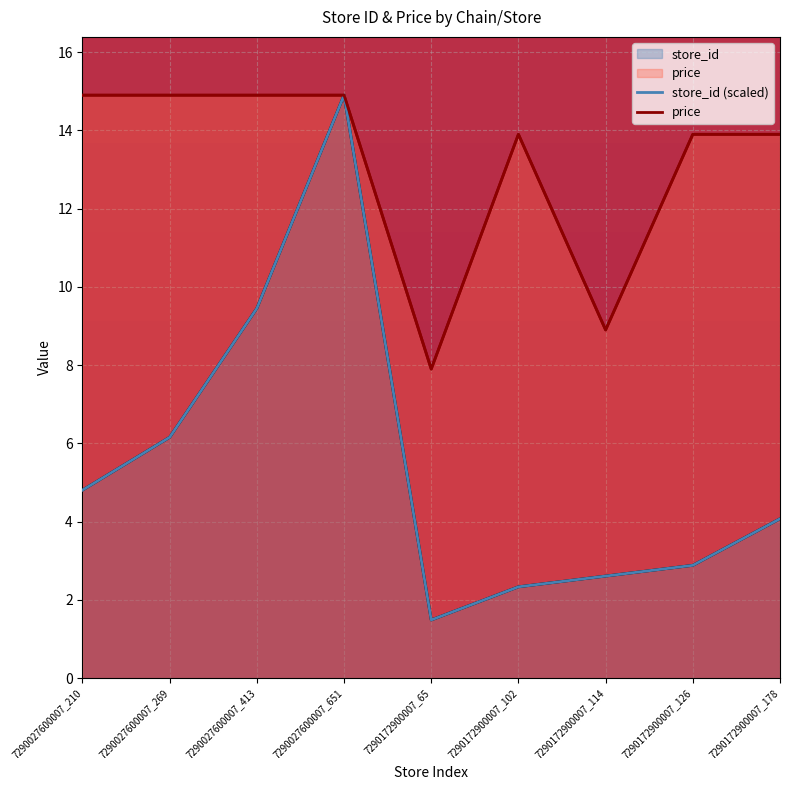

What is the average value of the store_id (scaled) series?

5.4